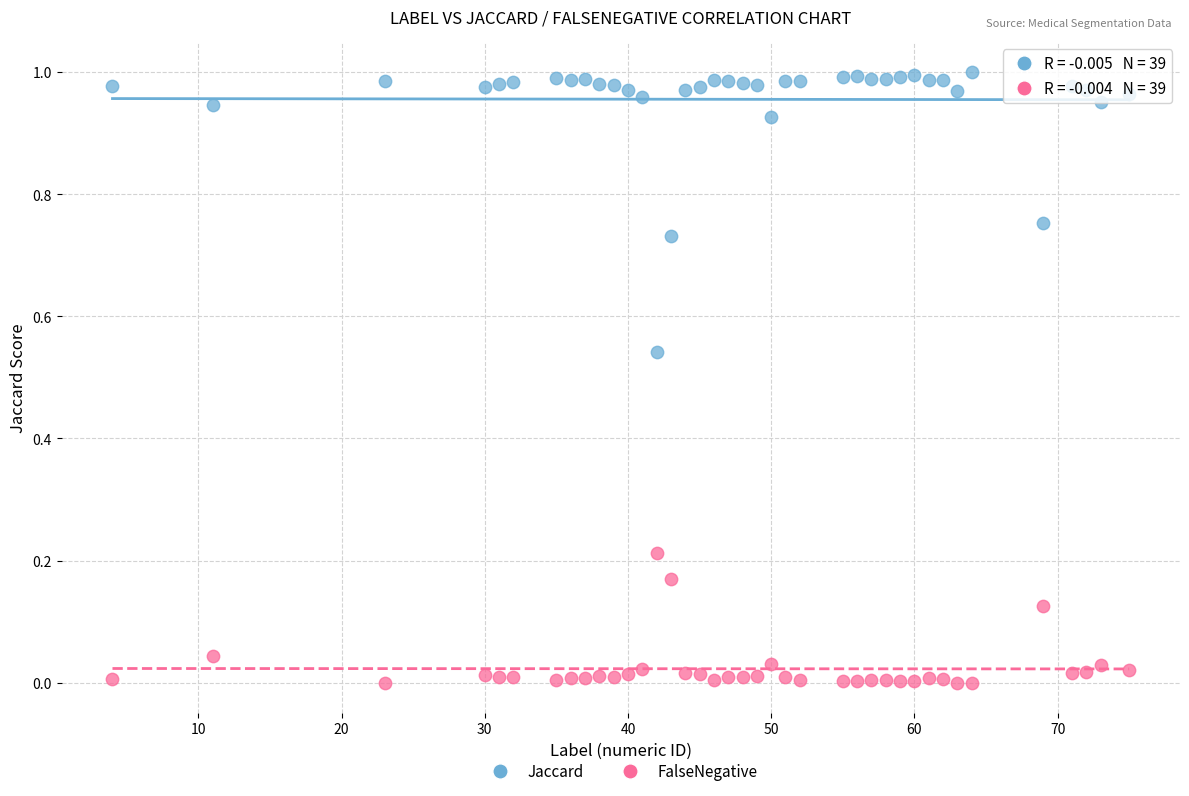

Which series reaches the minimum Y coordinate?

FalseNegative